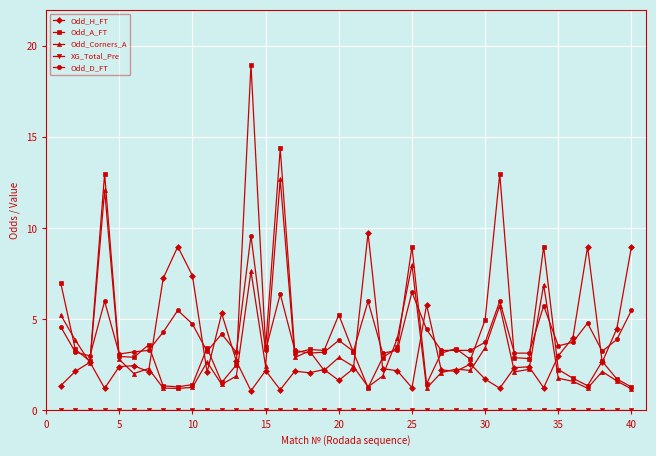

How many lines are shown in the chart?

5